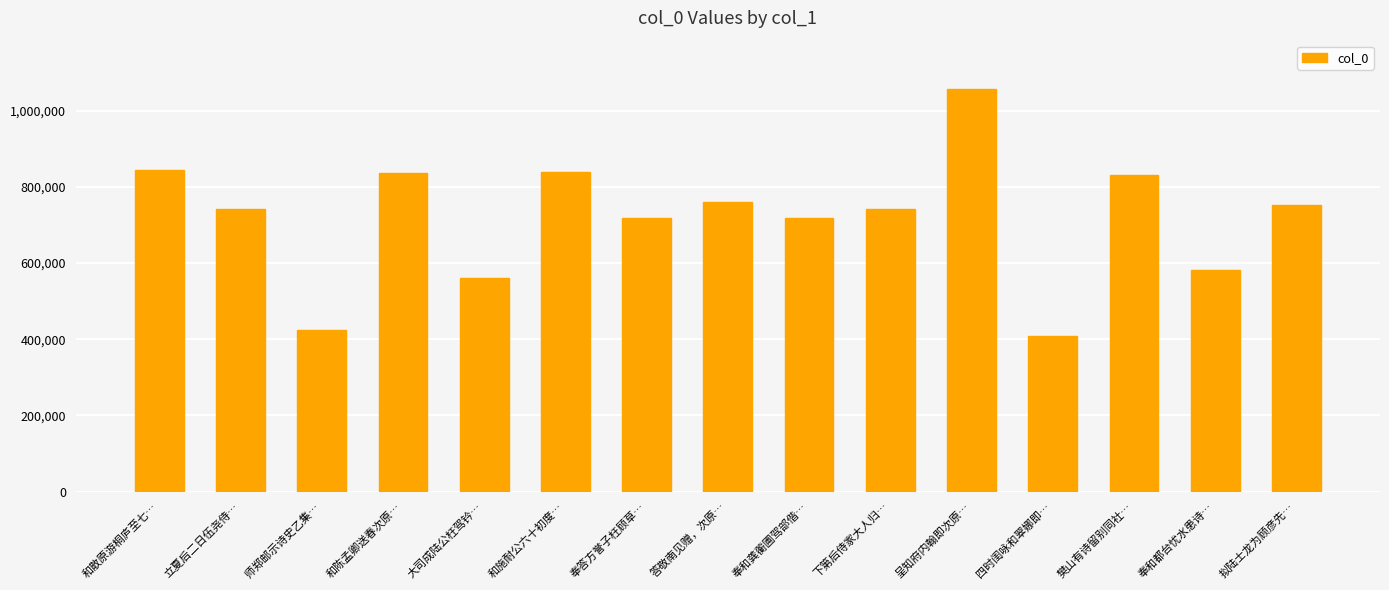

What is the difference between the second highest and minimum values?

435302